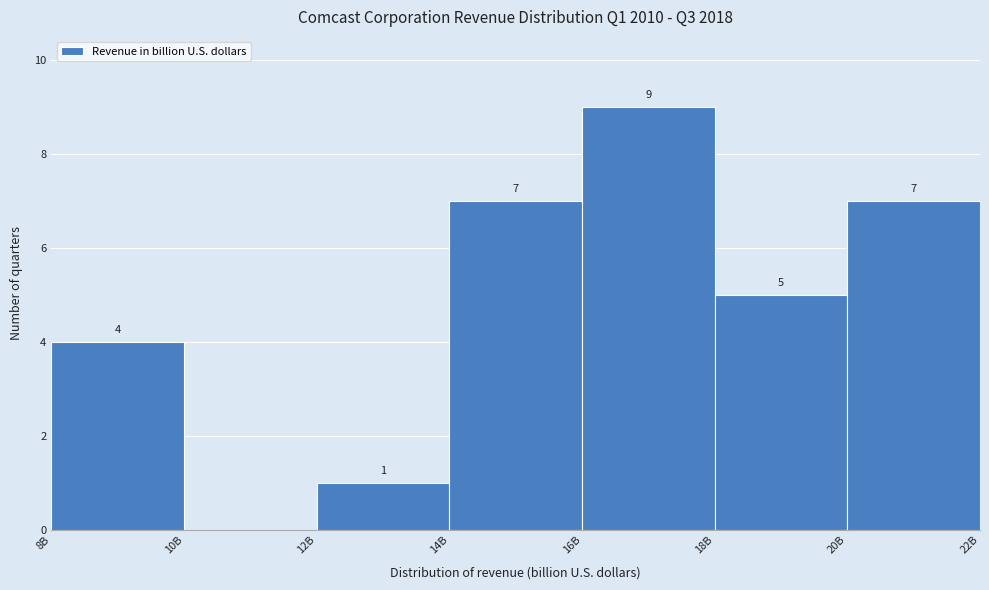

Reading left to right, extract all data points from this chart.

8B=4	10B=0	12B=1	14B=7	16B=9	18B=5	20B=7